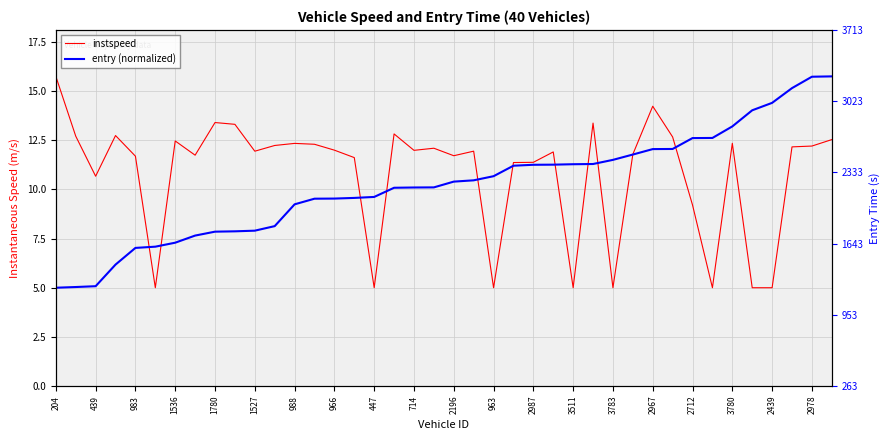

Which has a higher value, 36 or 37?

37